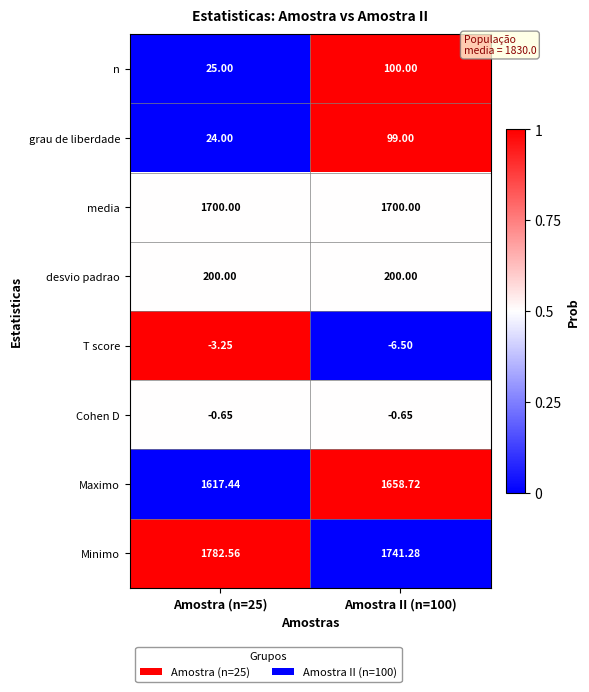

Is the value of grau de liberdade at Amostra (n=25) greater than the value of desvio padrao at Amostra (n=25)?

No